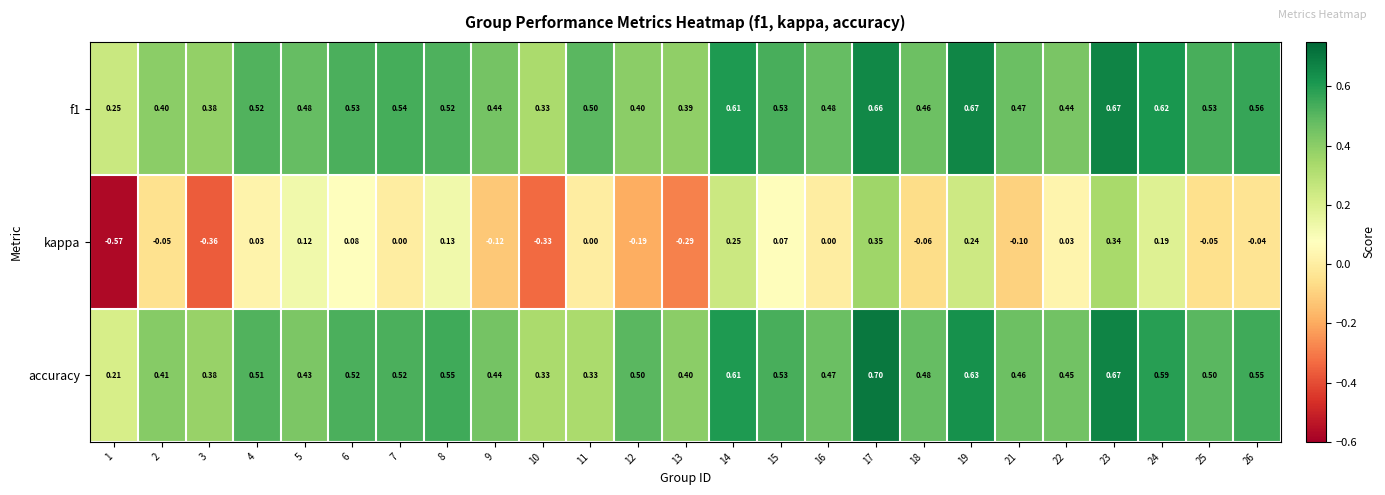

What is the total value across all series at 5?

1.0